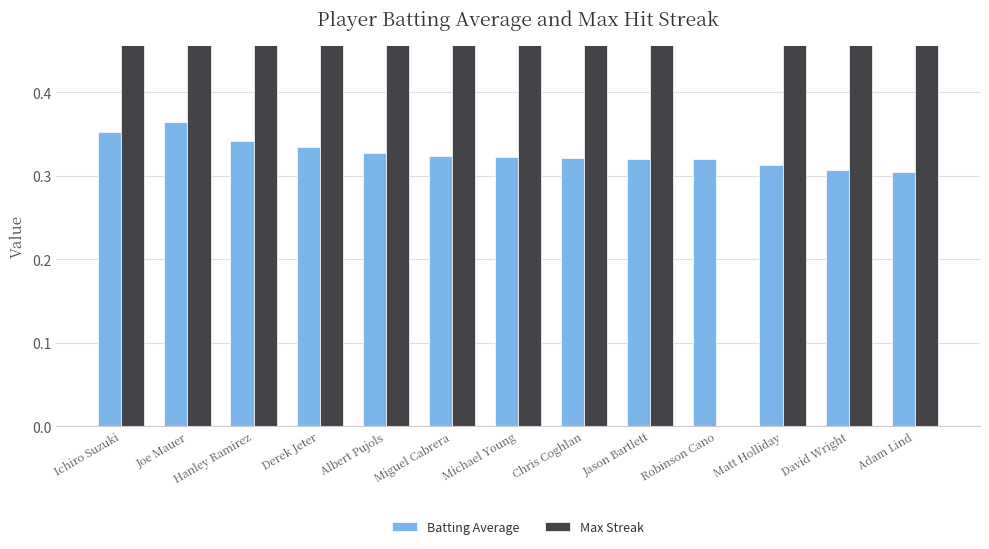

What is the total value across all series at Matt Holliday?

4.3